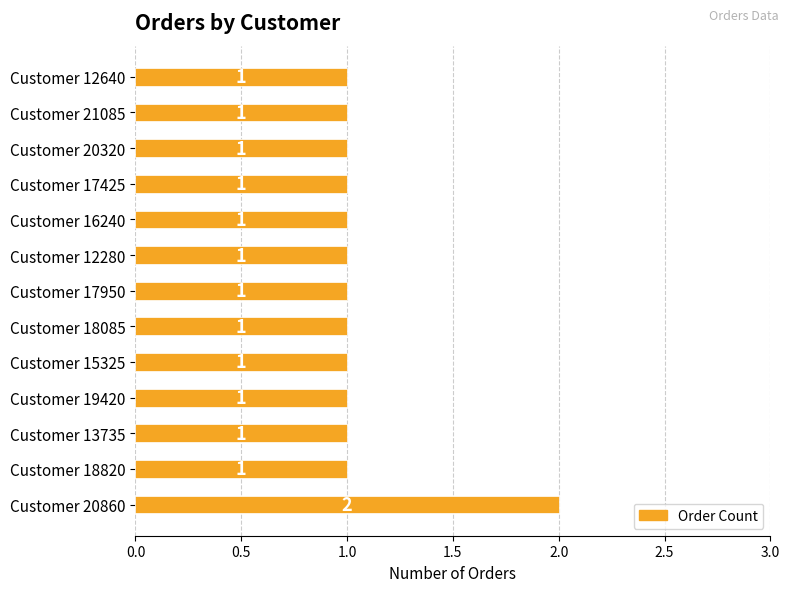

The chart shows a value of 1 at Customer 13735. True or false?

True